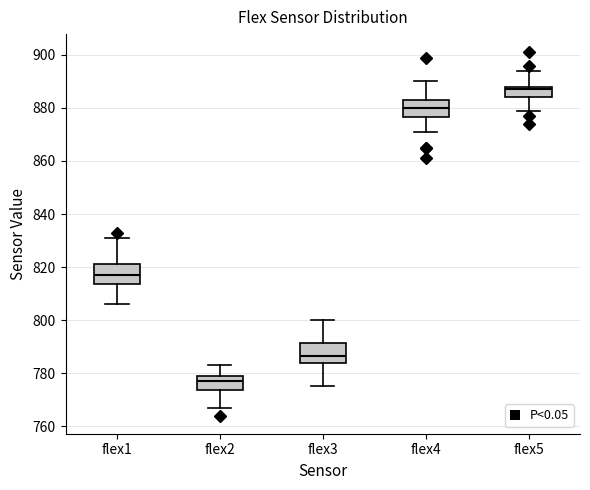

Which box has the highest median line?

flex5